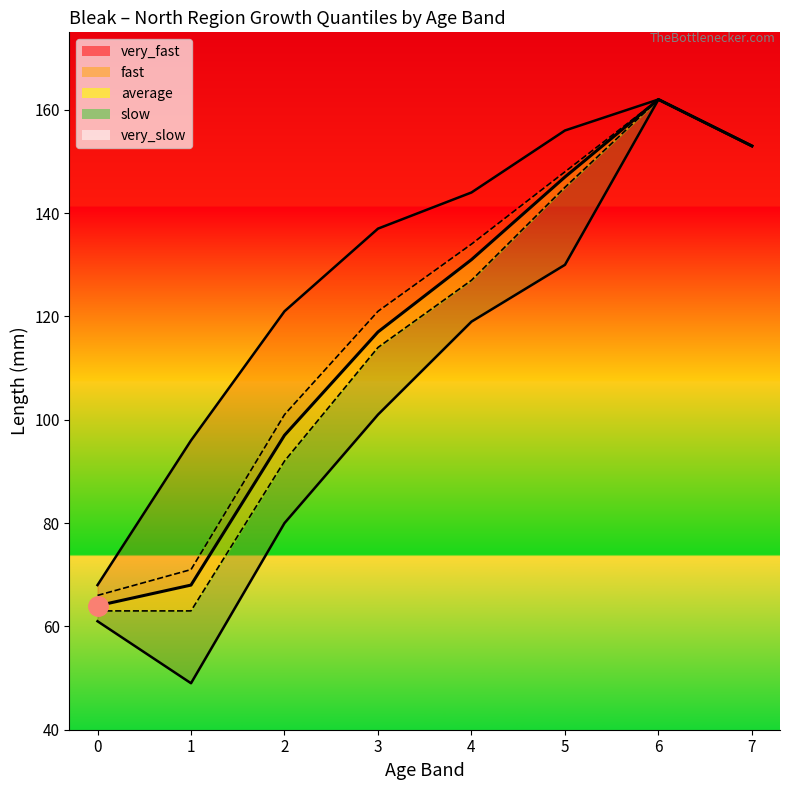

Reading left to right, extract all data points from this chart.

very_fast line: 0=68	1=96	2=121	3=137	4=144	5=156	6=162	7=153
fast line: 0=66	1=71	2=101	3=121	4=134	5=148	6=162	7=153
average line: 0=64	1=68	2=97	3=117	4=131	5=147	6=162	7=153
slow line: 0=63	1=63	2=92	3=114	4=127	5=145	6=162	7=153
very_slow line: 0=61	1=49	2=80	3=101	4=119	5=130	6=162	7=153